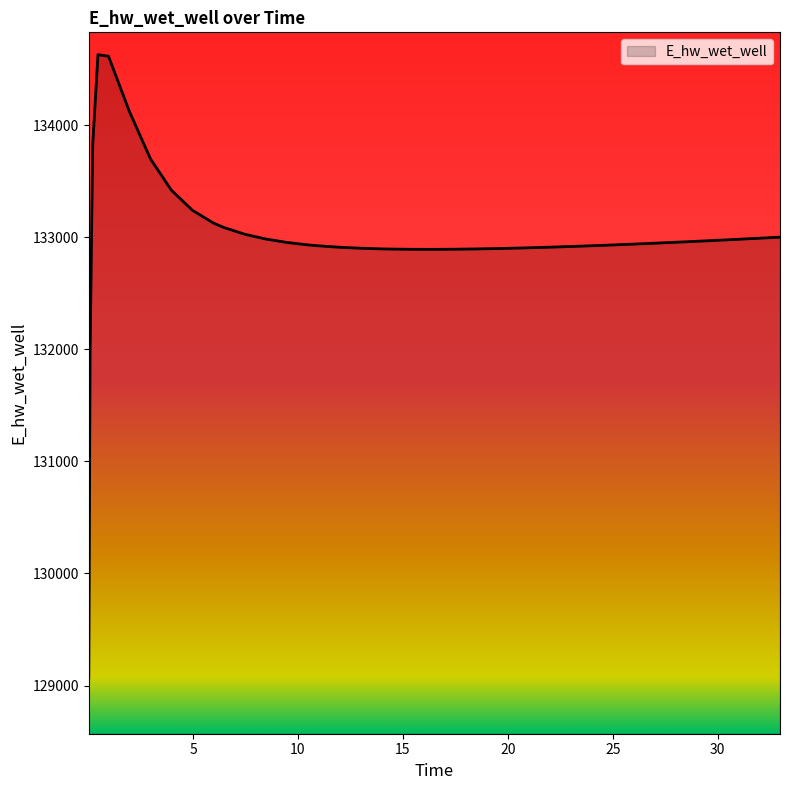

What is the greatest value displayed?

134627.9